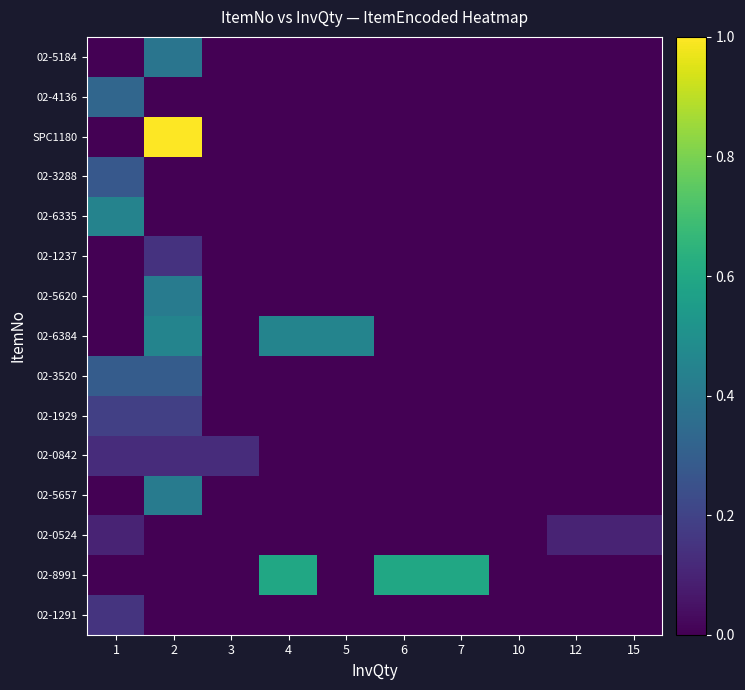

Reading left to right, extract all data points from this chart.

row_0: 0.1	0.0	0.0	0.0	0.0	0.0	0.0	0.0	0.0	0.0
row_1: 0.0	0.0	0.0	0.6	0.0	0.6	0.6	0.0	0.0	0.0
row_2: 0.1	0.0	0.0	0.0	0.0	0.0	0.0	0.0	0.1	0.1
row_3: 0.0	0.4	0.0	0.0	0.0	0.0	0.0	0.0	0.0	0.0
row_4: 0.1	0.1	0.1	0.0	0.0	0.0	0.0	0.0	0.0	0.0
row_5: 0.2	0.2	0.0	0.0	0.0	0.0	0.0	0.0	0.0	0.0
row_6: 0.3	0.3	0.0	0.0	0.0	0.0	0.0	0.0	0.0	0.0
row_7: 0.0	0.5	0.0	0.5	0.5	0.0	0.0	0.0	0.0	0.0
row_8: 0.0	0.4	0.0	0.0	0.0	0.0	0.0	0.0	0.0	0.0
row_9: 0.0	0.1	0.0	0.0	0.0	0.0	0.0	0.0	0.0	0.0
row_10: 0.4	0.0	0.0	0.0	0.0	0.0	0.0	0.0	0.0	0.0
row_11: 0.3	0.0	0.0	0.0	0.0	0.0	0.0	0.0	0.0	0.0
row_12: 0.0	1.0	0.0	0.0	0.0	0.0	0.0	0.0	0.0	0.0
row_13: 0.3	0.0	0.0	0.0	0.0	0.0	0.0	0.0	0.0	0.0
row_14: 0.0	0.4	0.0	0.0	0.0	0.0	0.0	0.0	0.0	0.0